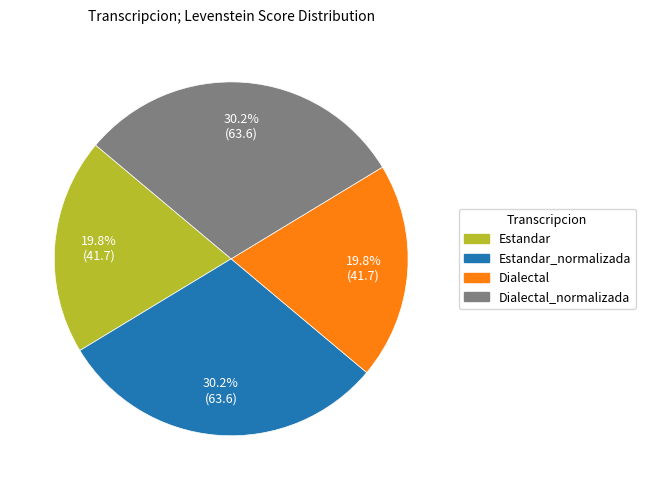

Is there any slice that represents more than half of the pie?

No